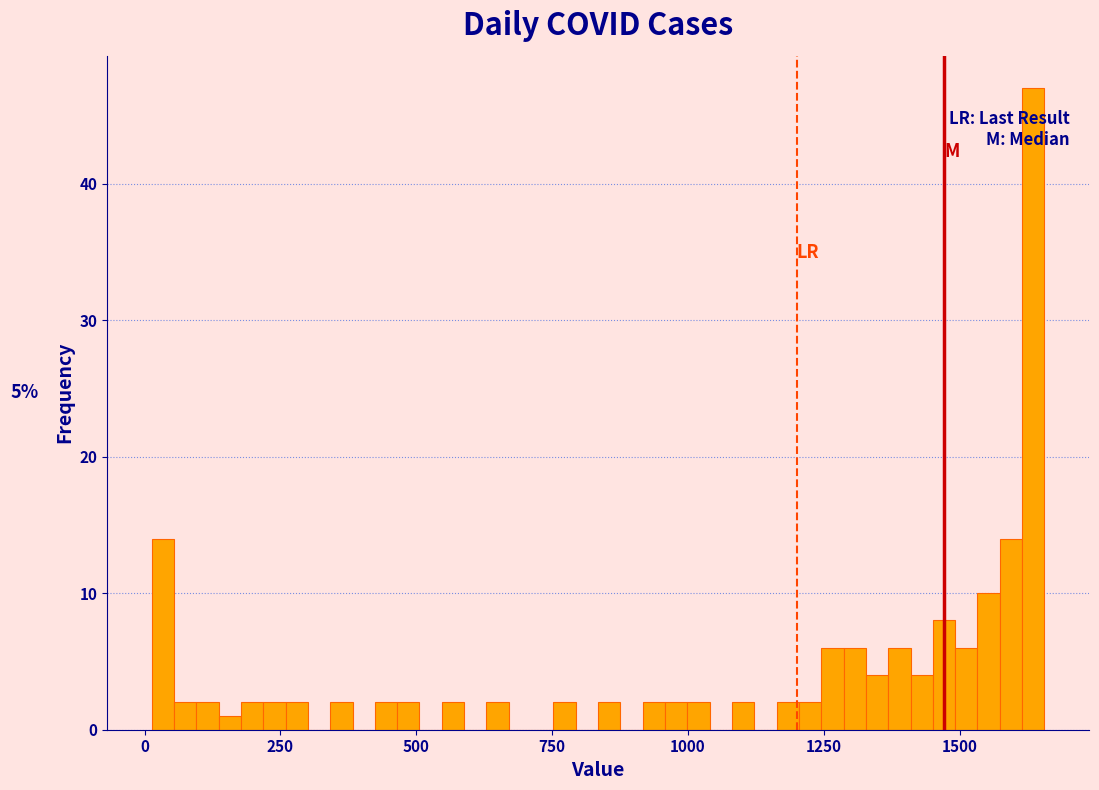

Around what value on the x-axis is the tallest bar? Give the approximate position of its centre, as read against the axis.

1650